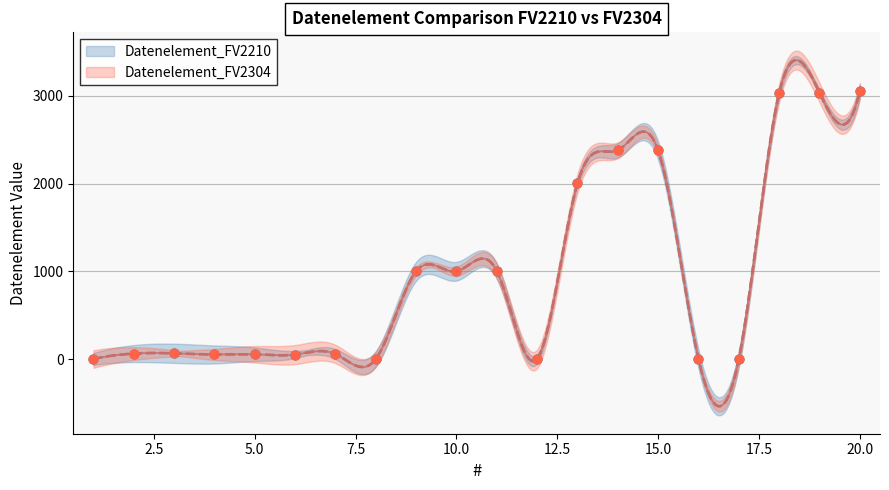

Which series has the largest total across all categories?

Datenelement_FV2210